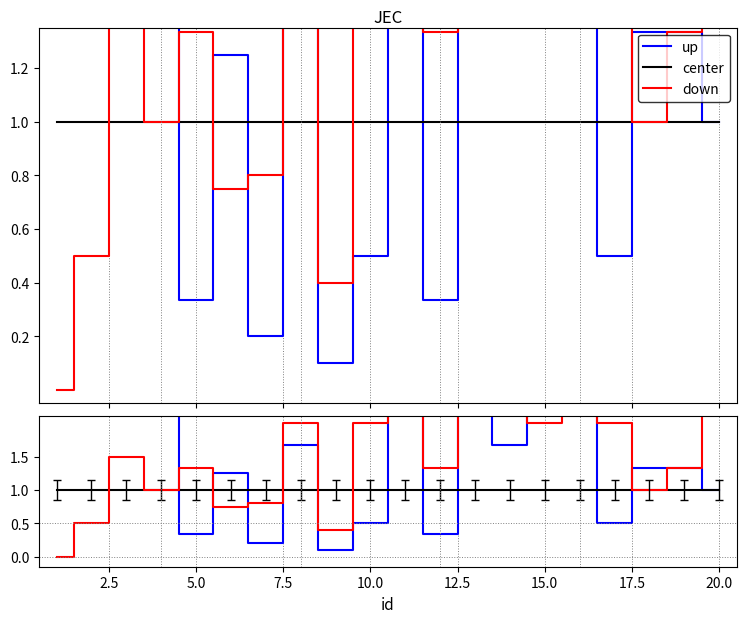

Reading left to right, extract all data points from this chart.

up: 5.0	2.5	2.5	2.5	0.3	1.2	0.2	1.7	0.1	0.5	2.5	0.3	3.0	1.7	8.0	4.0	0.5	1.3	1.3	1.0
center: 1.0	1.0	1.0	1.0	1.0	1.0	1.0	1.0	1.0	1.0	1.0	1.0	1.0	1.0	1.0	1.0	1.0	1.0	1.0	1.0
down: 0.0	0.5	1.5	1.0	1.3	0.8	0.8	2.0	0.4	2.0	3.5	1.3	4.0	3.0	2.0	5.5	2.0	1.0	1.3	3.5